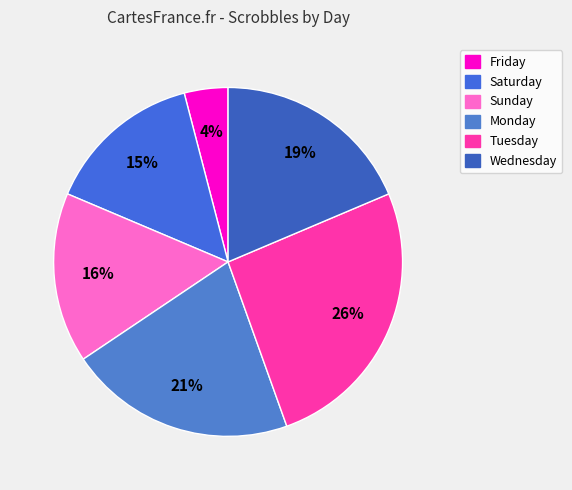

Which category has the biggest portion of the pie?

Tuesday